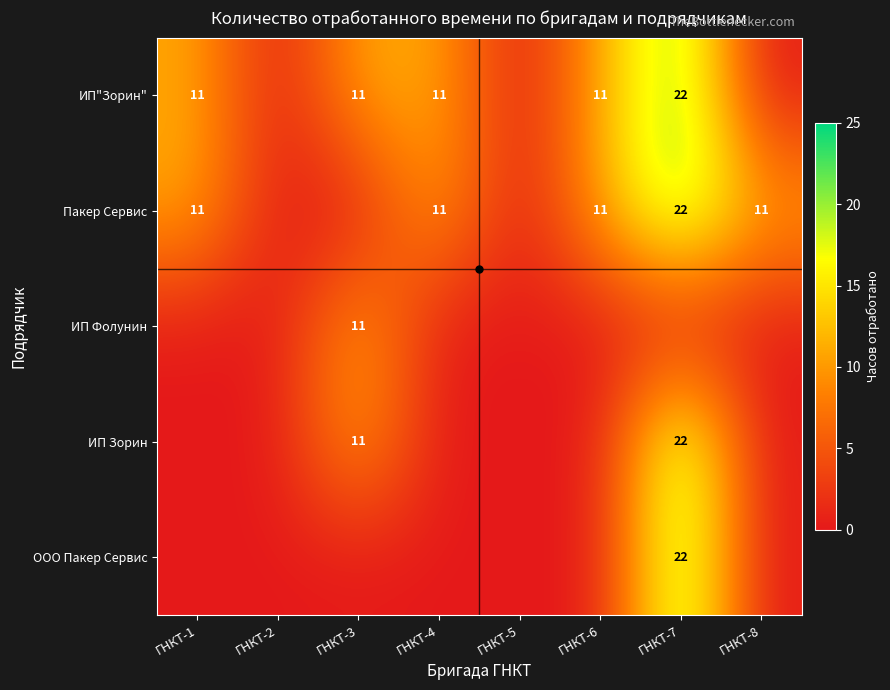

True or false: ООО Пакер Сервис has a value of 11 at ГНКТ-7.

False